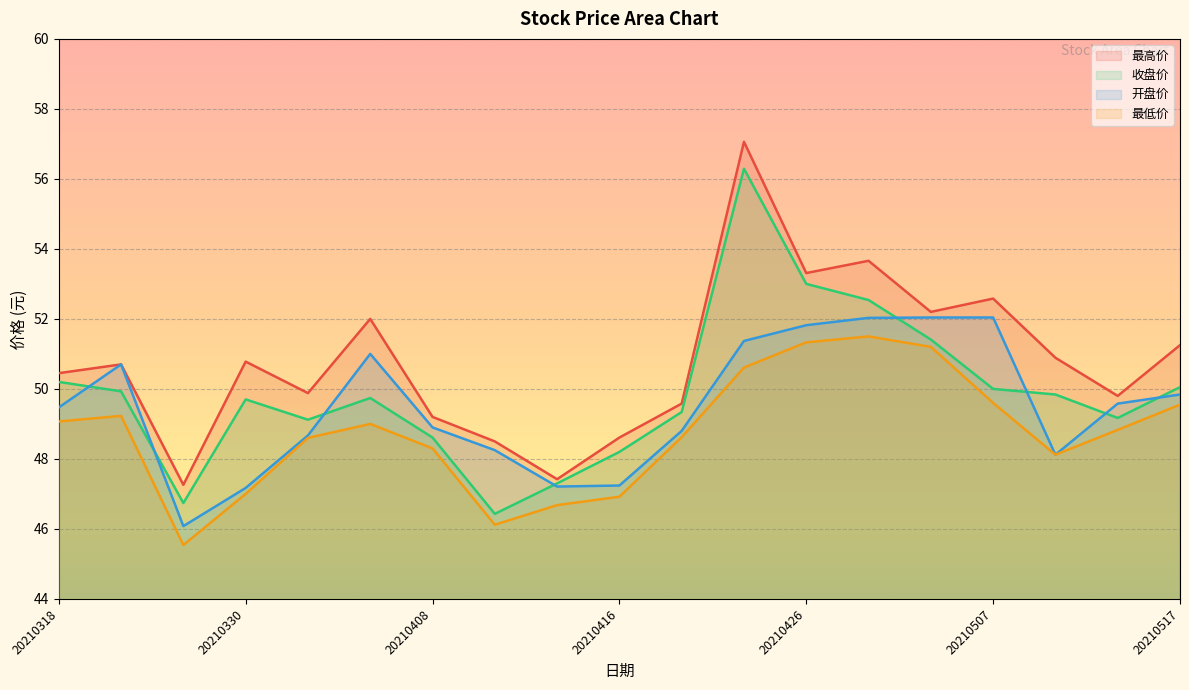

What is the sum of all 最高价 values?

965.1